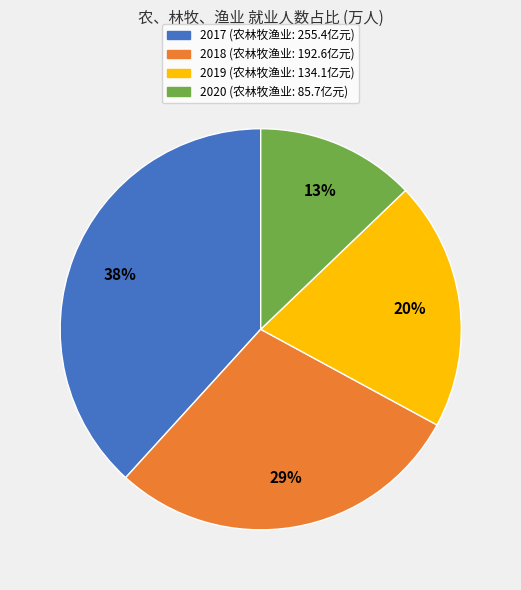

What is the smallest slice in the pie chart?

2020